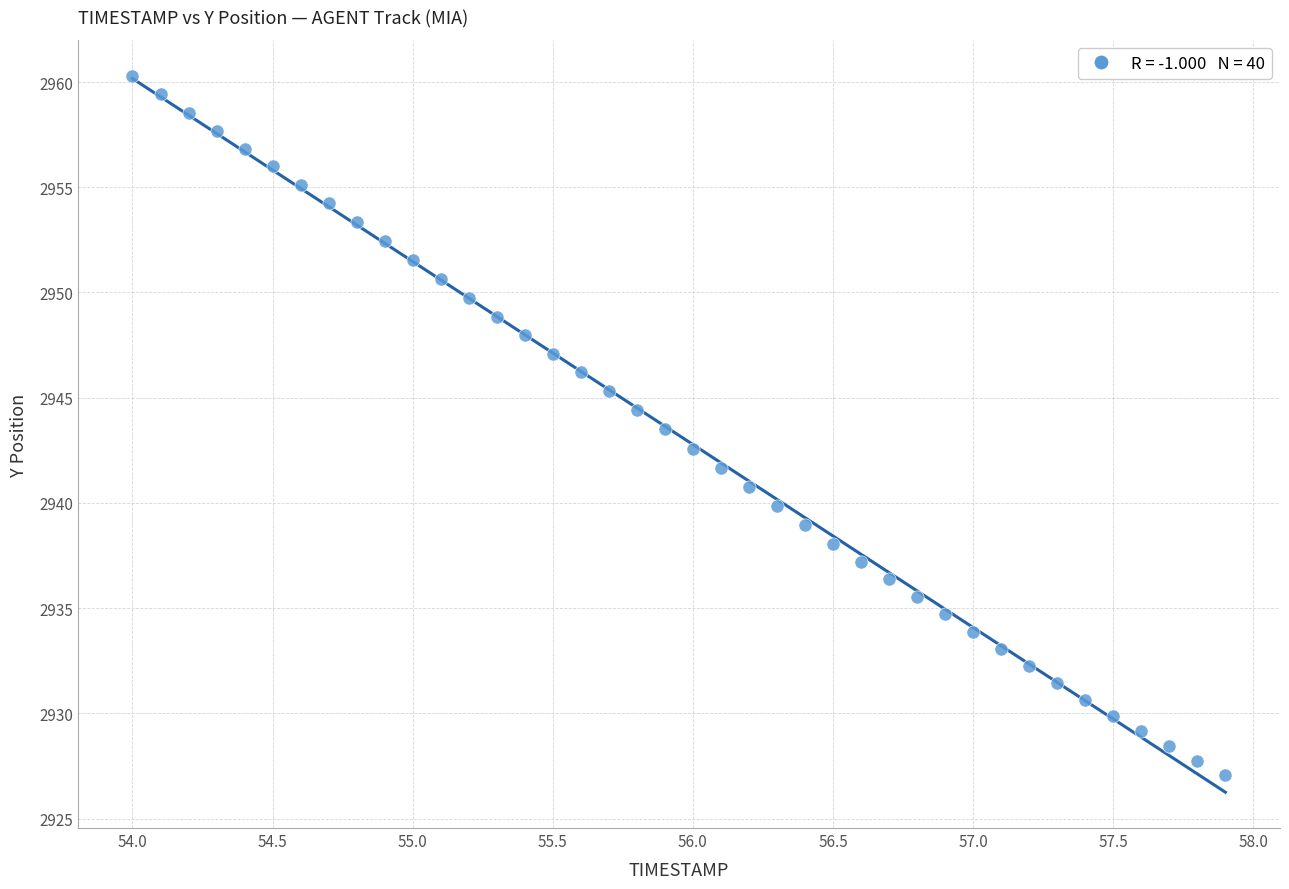

What is the range of Y values (max minus min)?

33.2